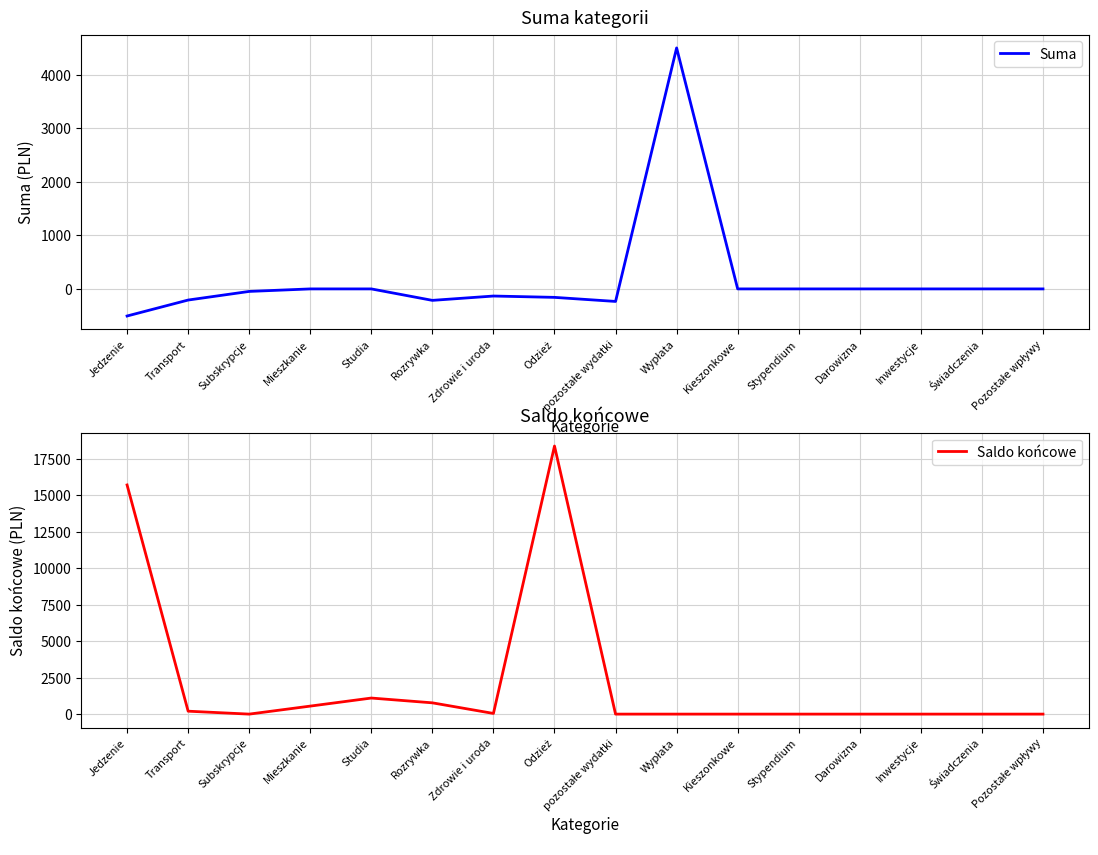

Reading left to right, transcribe all the data shown in this chart.

Suma: Jedzenie=-506.0	Transport=-208.0	Subskrypcje=-47.0	Mieszkanie=0.0	Studia=0.0	Rozrywka=-214.0	Zdrowie i uroda=-133.0	Odzież=-158.0	pozostałe wydatki=-234.0	Wypłata=4500.0	Kieszonkowe=0.0	Stypendium=0.0	Darowizna=0.0	Inwestycje=0.0	Świadczenia=0.0	Pozostałe wpływy=0.0
Saldo końcowe: Jedzenie=15696.9	Transport=200.0	Subskrypcje=0.0	Mieszkanie=548.5	Studia=1100.5	Rozrywka=772.5	Zdrowie i uroda=45.5	Odzież=18364.0	pozostałe wydatki=0.0	Wypłata=0.0	Kieszonkowe=0.0	Stypendium=0.0	Darowizna=0.0	Inwestycje=0.0	Świadczenia=0.0	Pozostałe wpływy=0.0